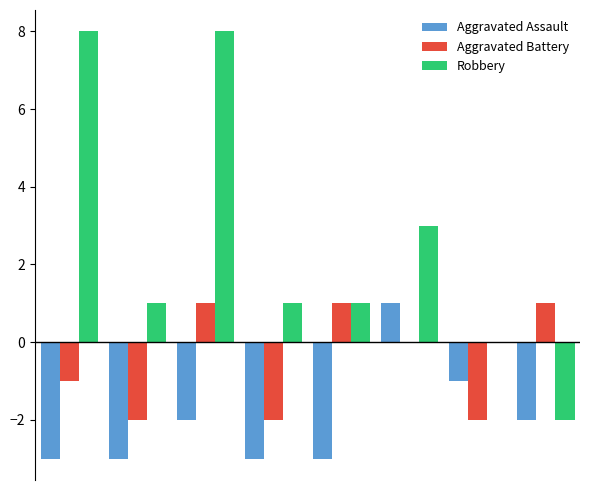

Which series has the largest total across all categories?

Robbery